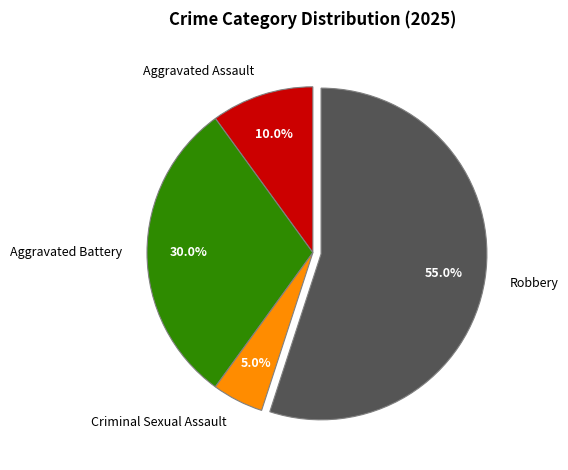

True or false: Robbery accounts for 55% of the total.

True